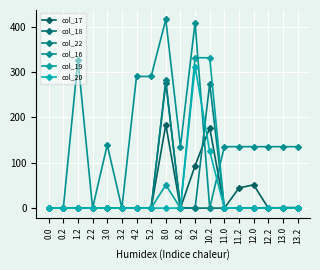

List the series in order of their peak value, lowest first.

col_17, col_18, col_22, col_20, col_19, col_16